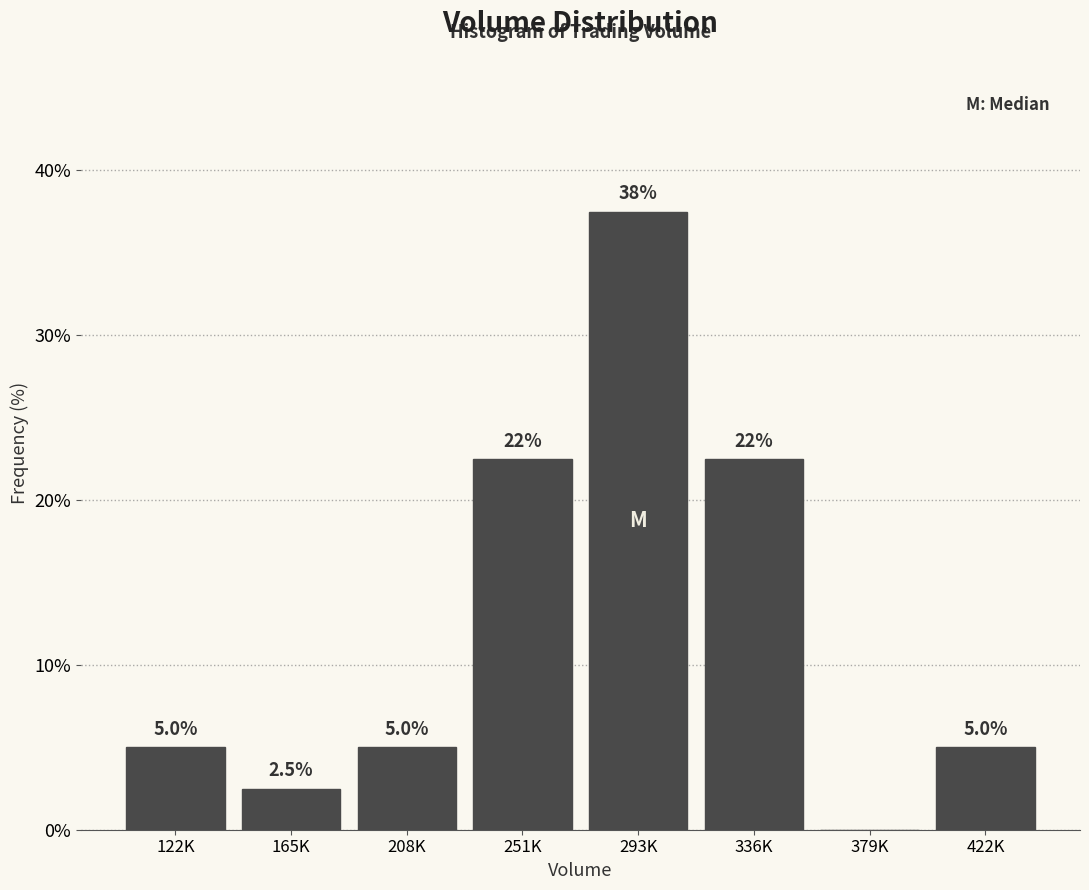

Reading left to right, transcribe all the data shown in this chart.

122K=5.0	165K=2.5	208K=5.0	251K=22.5	293K=37.5	336K=22.5	379K=0.0	422K=5.0